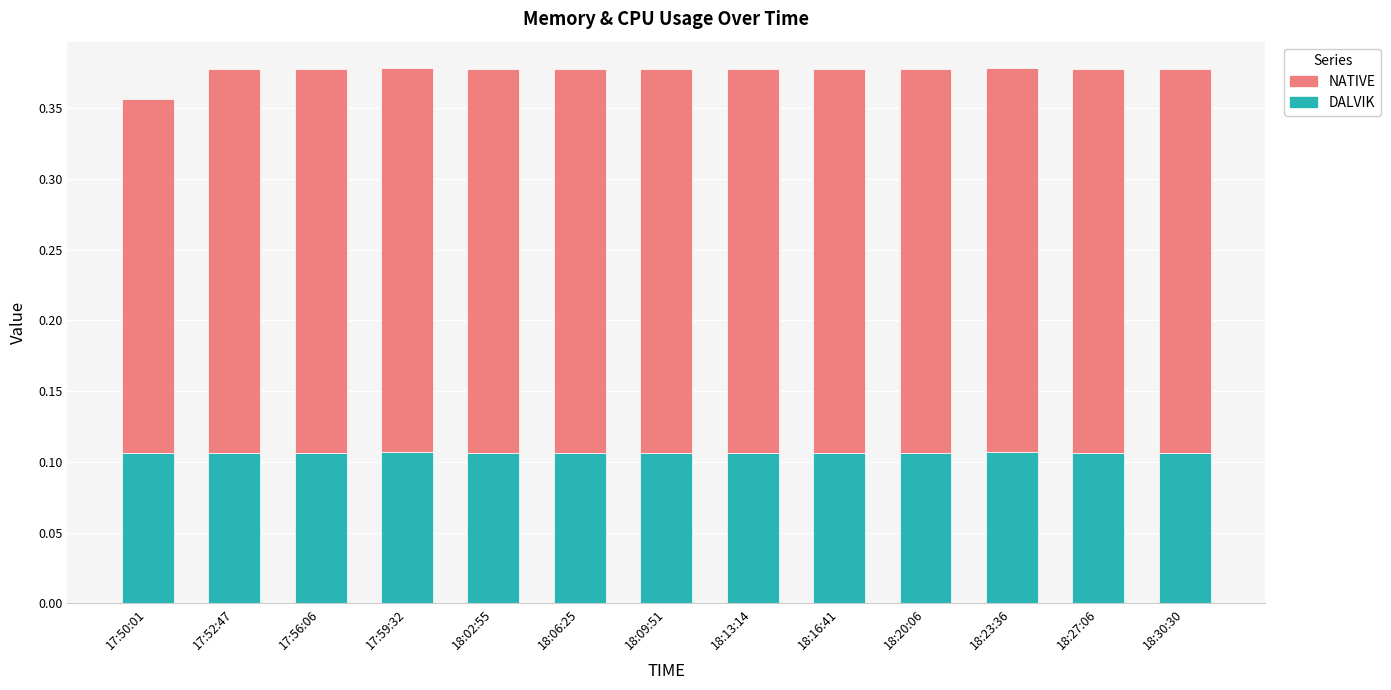

What is the total value across all series at 18:06:25?

0.4